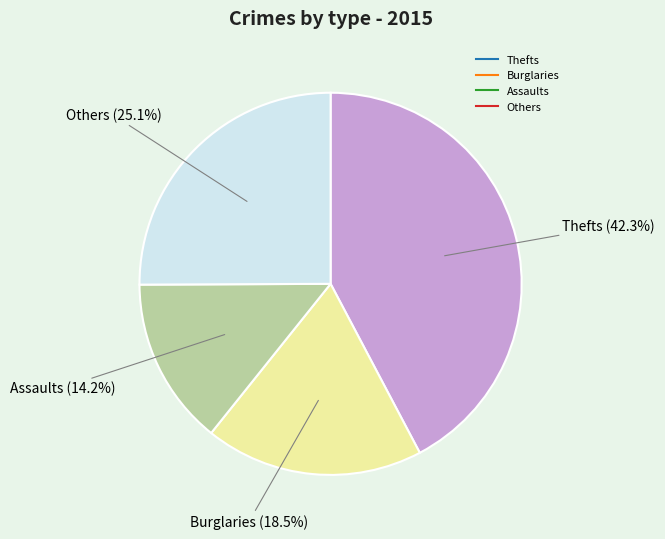

Does any single category account for the majority?

No